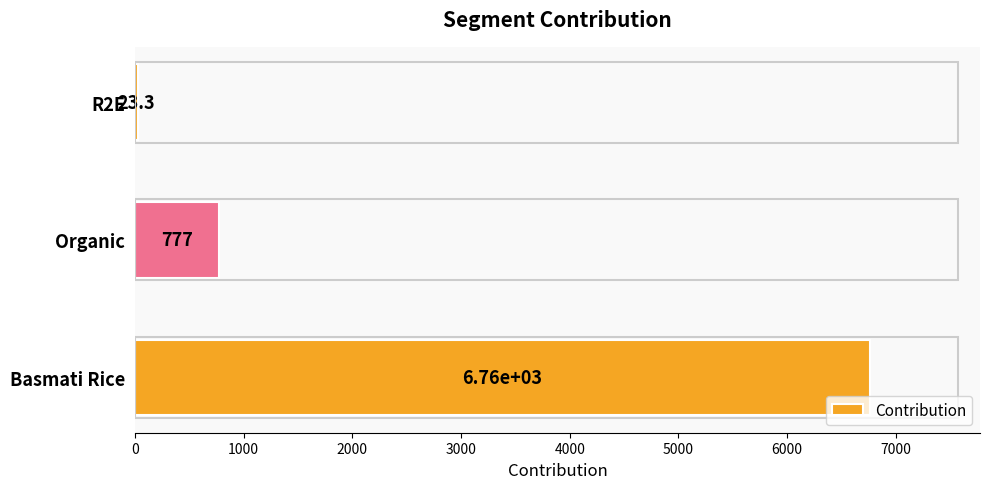

The chart shows a value of 777.2 at Organic. True or false?

True